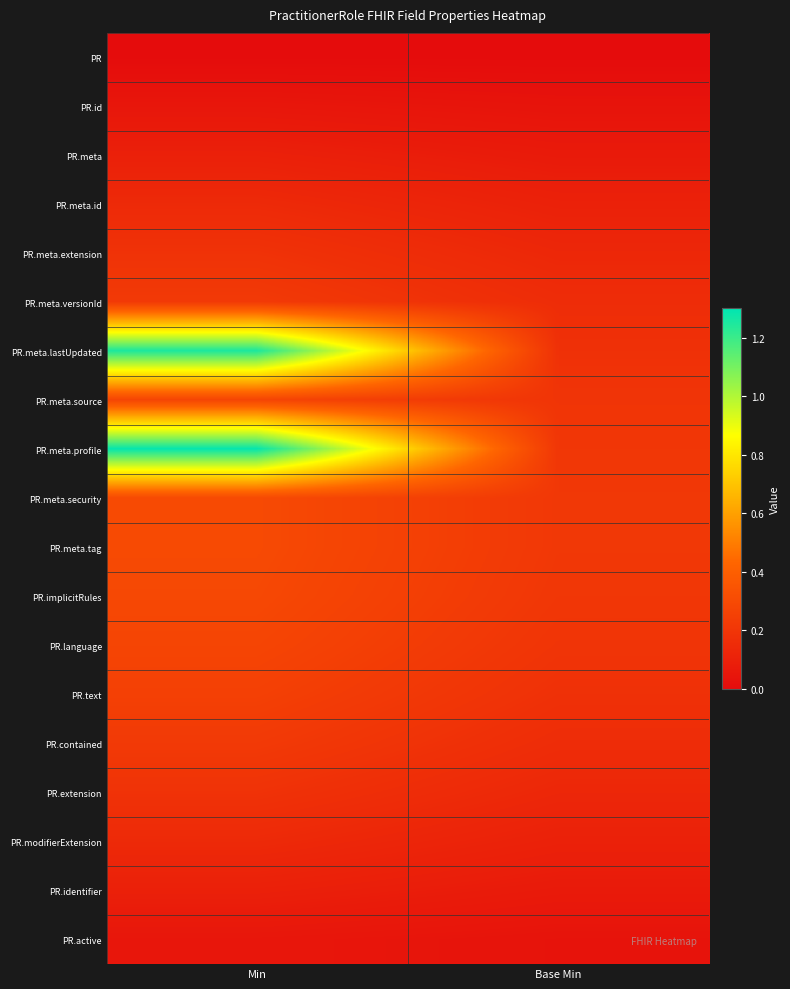

Reading right to left, transcribe all the data shown in this chart.

PR: Base Min=0.0	Min=0.0
PR.id: Base Min=0.0	Min=0.0
PR.meta: Base Min=0.1	Min=0.1
PR.meta.id: Base Min=0.1	Min=0.1
PR.meta.extension: Base Min=0.1	Min=0.2
PR.meta.versionId: Base Min=0.2	Min=0.2
PR.meta.lastUpdated: Base Min=0.2	Min=1.3
PR.meta.source: Base Min=0.2	Min=0.3
PR.meta.profile: Base Min=0.2	Min=1.3
PR.meta.security: Base Min=0.2	Min=0.3
PR.meta.tag: Base Min=0.2	Min=0.3
PR.implicitRules: Base Min=0.2	Min=0.3
PR.language: Base Min=0.2	Min=0.3
PR.text: Base Min=0.2	Min=0.3
PR.contained: Base Min=0.2	Min=0.2
PR.extension: Base Min=0.1	Min=0.2
PR.modifierExtension: Base Min=0.1	Min=0.1
PR.identifier: Base Min=0.1	Min=0.1
PR.active: Base Min=0.0	Min=0.0